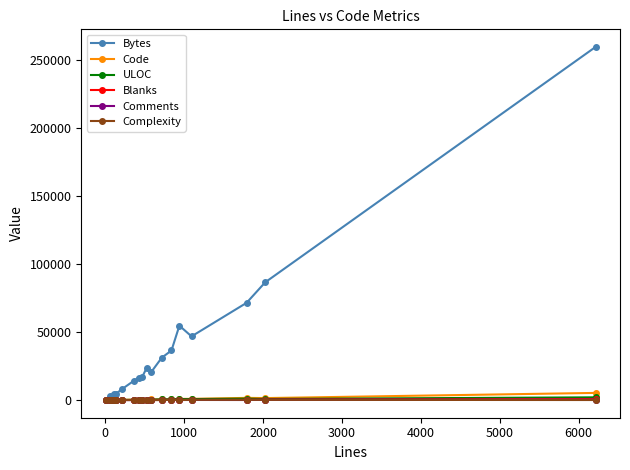

Which series has the largest total across all categories?

Bytes